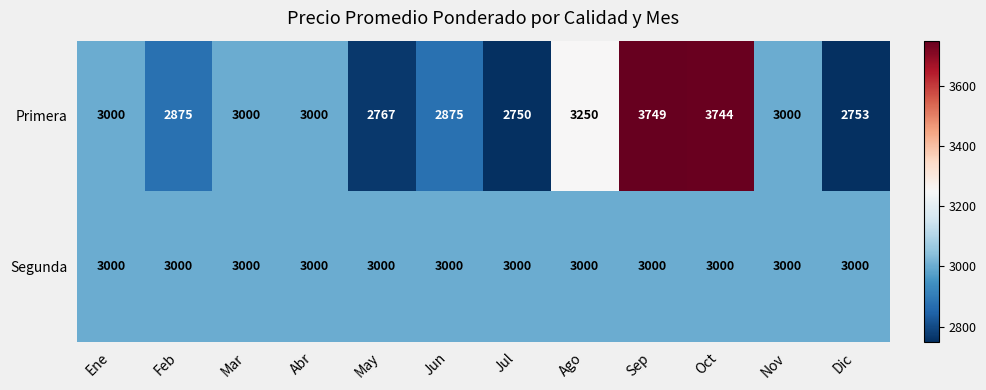

At Feb, list the series in order from smallest to largest.

Primera, Segunda